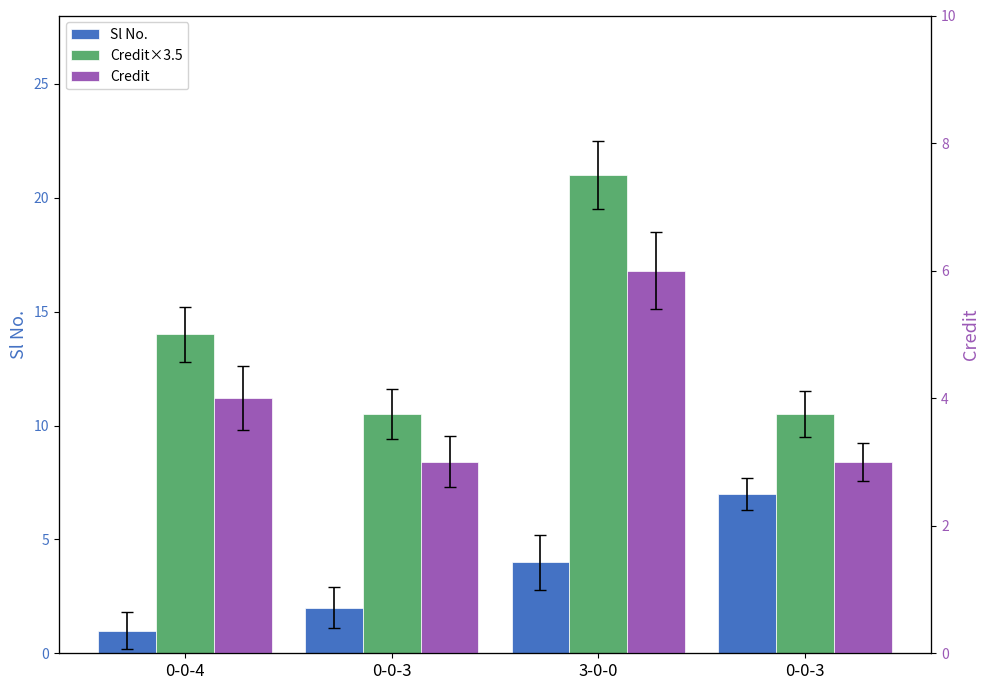

Reading left to right, list all the values displayed in this chart.

Sl No.: 0-0-4=1.0	0-0-3=2.0	3-0-0=4.0	0-0-3=7.0
Credit (scaled): 0-0-4=14.0	0-0-3=10.5	3-0-0=21.0	0-0-3=10.5
Credit: 0-0-4=4.0	0-0-3=3.0	3-0-0=6.0	0-0-3=3.0